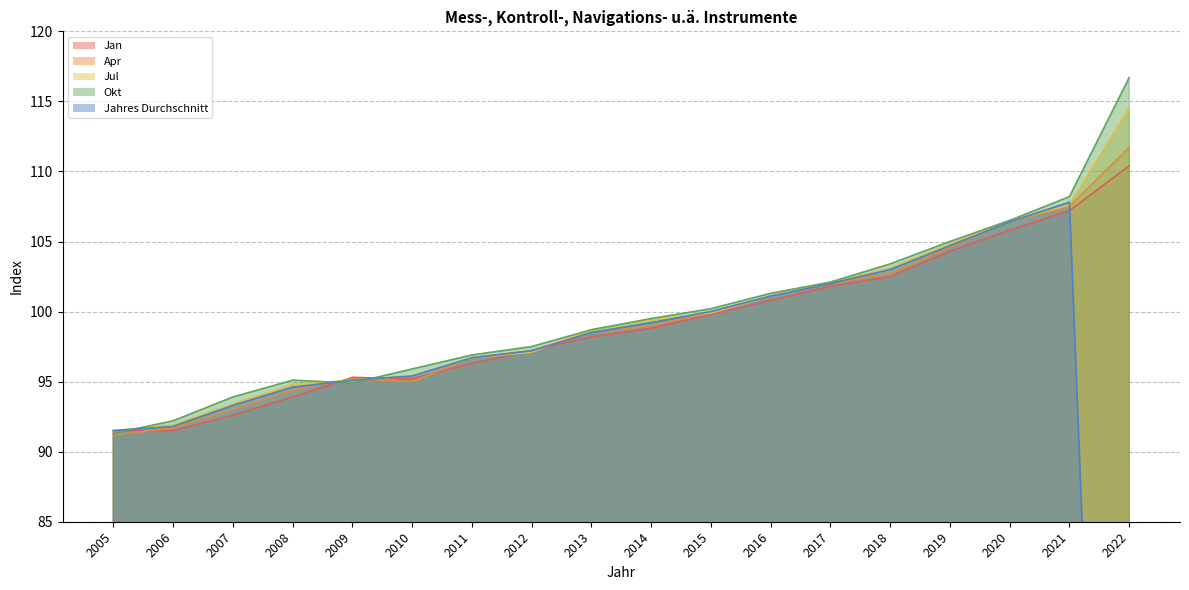

The value of Jahres Durchschnitt at 2007 is 137.6. True or false?

False